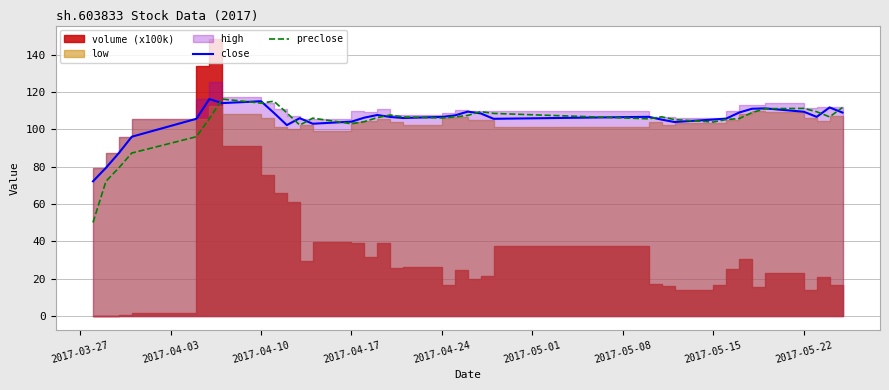

The value of close at 2017-05-15 is 105.2. True or false?

True